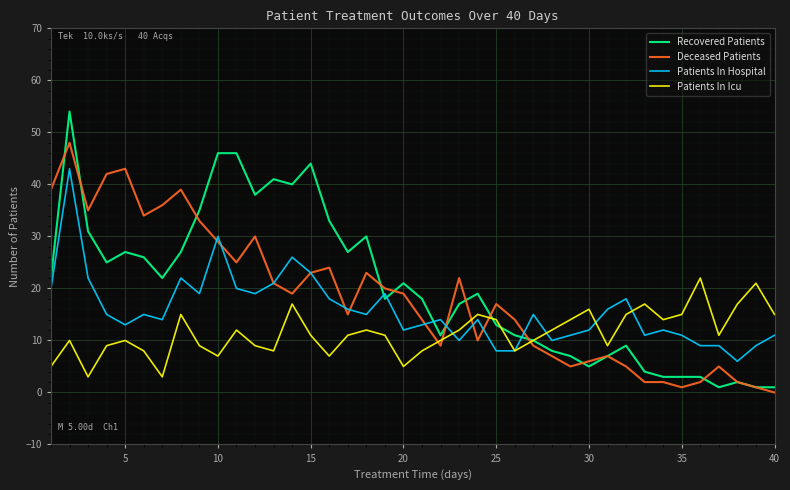

What is the highest value of the Recovered Patients series?

54